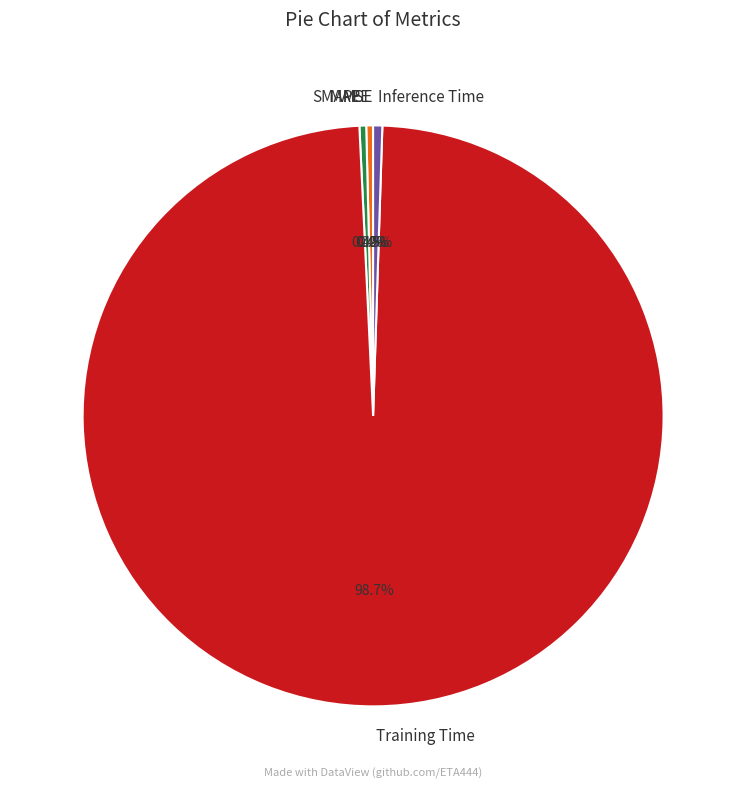

Which slice is the largest?

Training Time